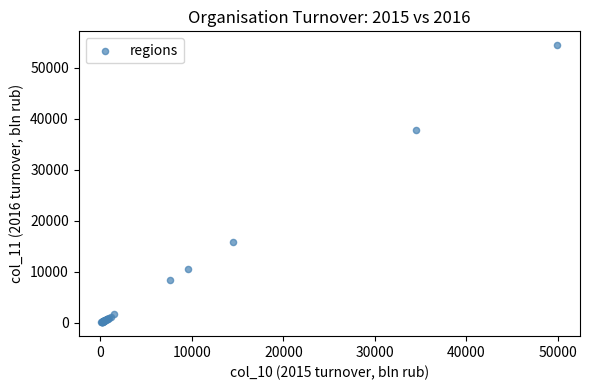

What Y value in the scatter plot is closest to 27293?

37859